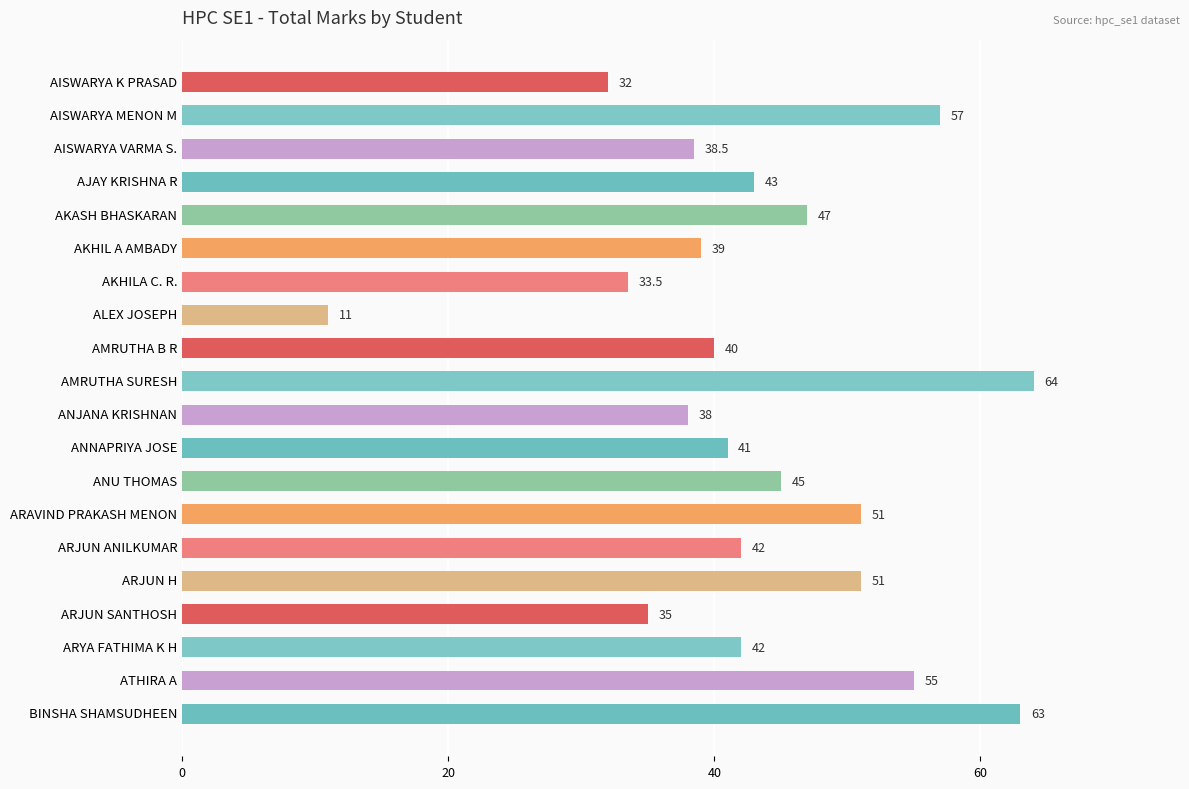

What is the difference between the maximum and second lowest values?

32.0